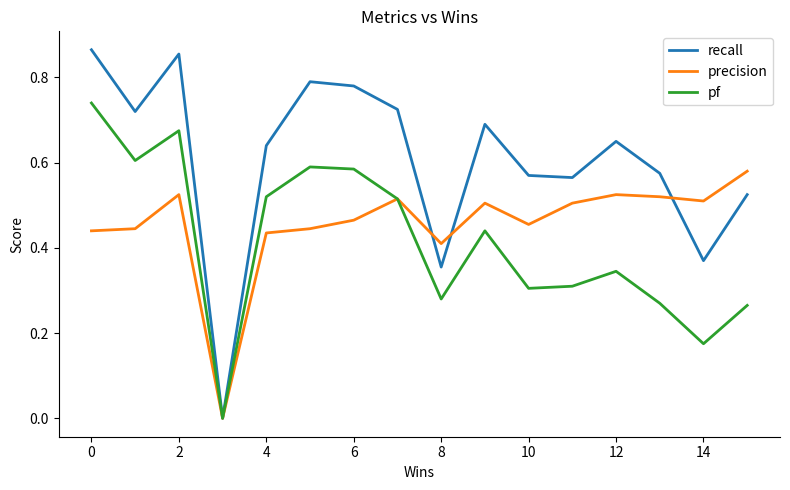

In precision, how many points are higher than both neighbors (excluding endpoints)?

4